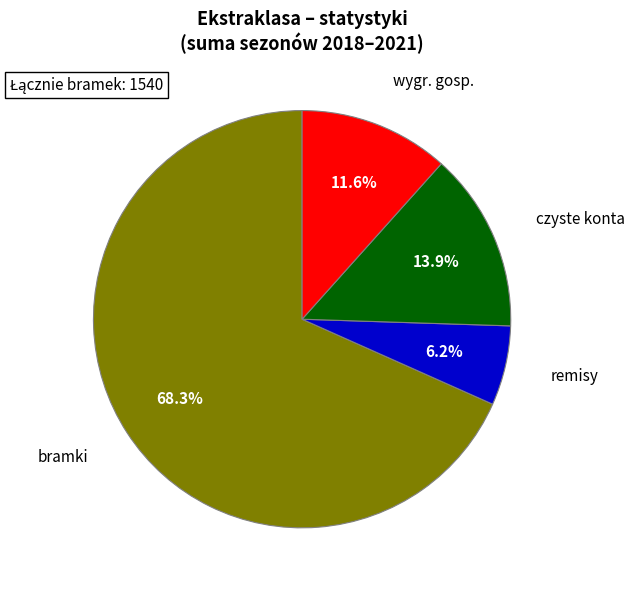

Does any single category account for the majority?

Yes